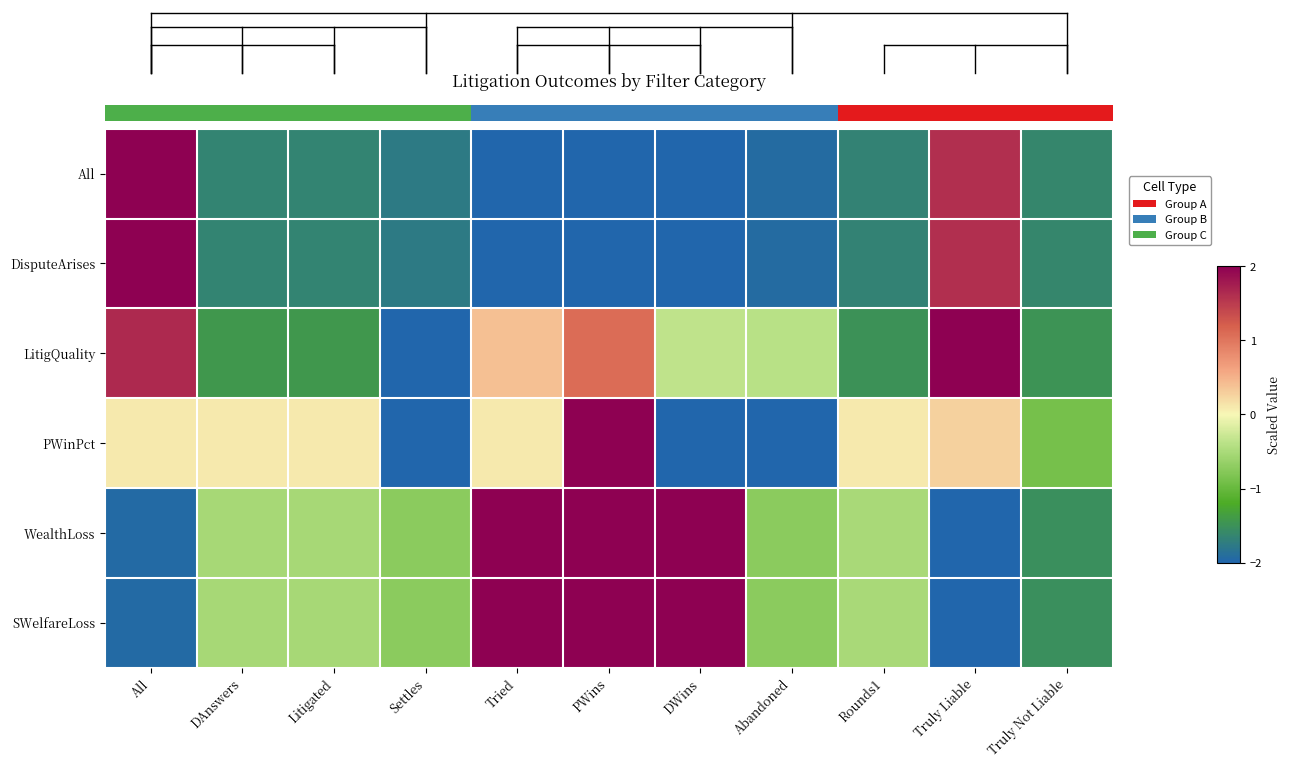

List the labels in order of WealthLoss value, largest first.

Tried, PWins, DWins, Rounds1, DAnswers, Litigated, Settles, Abandoned, Truly Not Liable, All, Truly Liable